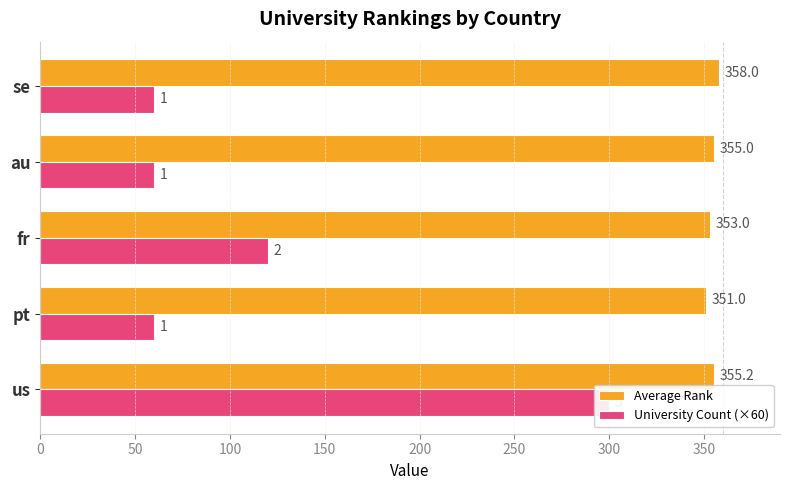

Reading right to left, extract all data points from this chart.

Average Rank: 358.0	355.0	353.0	351.0	355.2
University Count (×60): 60.0	60.0	120.0	60.0	300.0